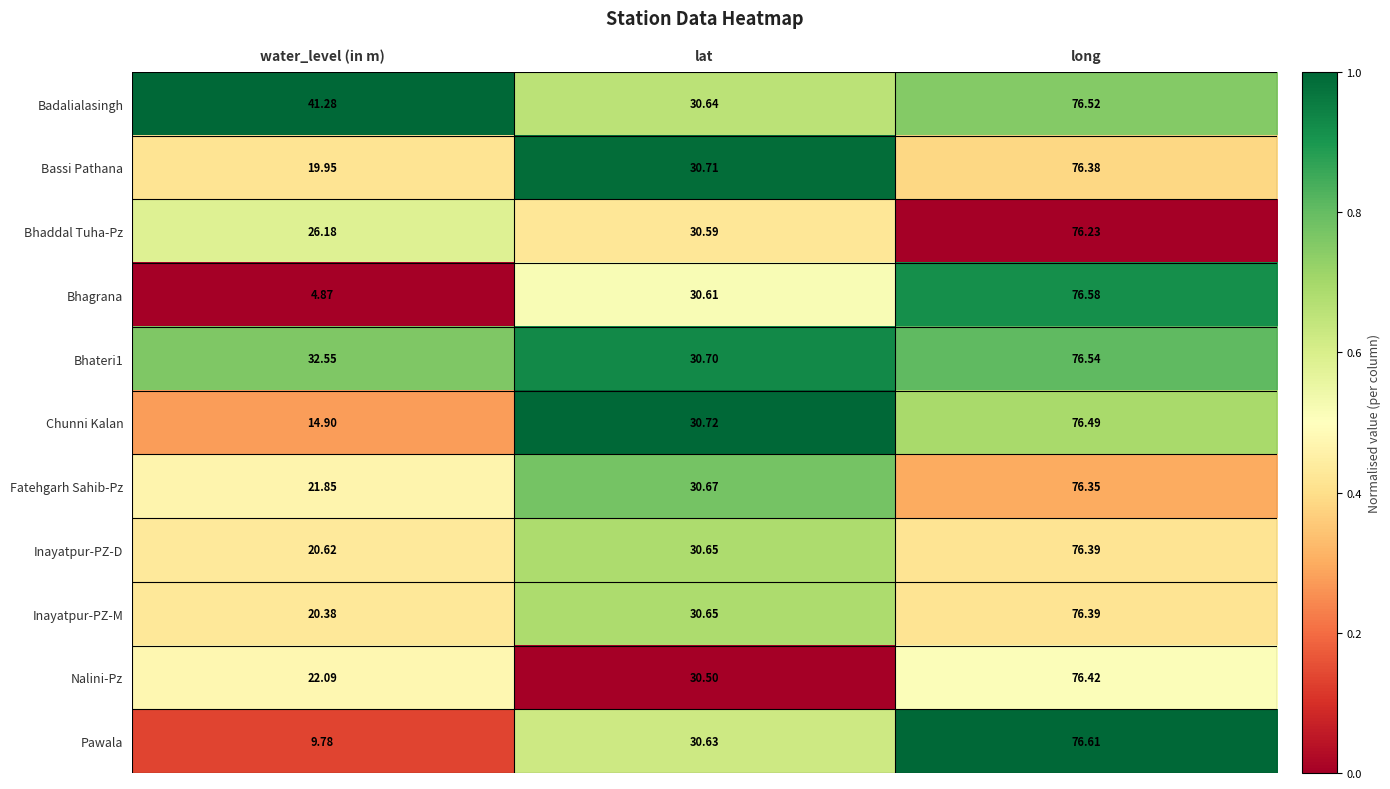

Rank the categories by Bhaddal Tuha-Pz value from lowest to highest.

water_level (in m), lat, long